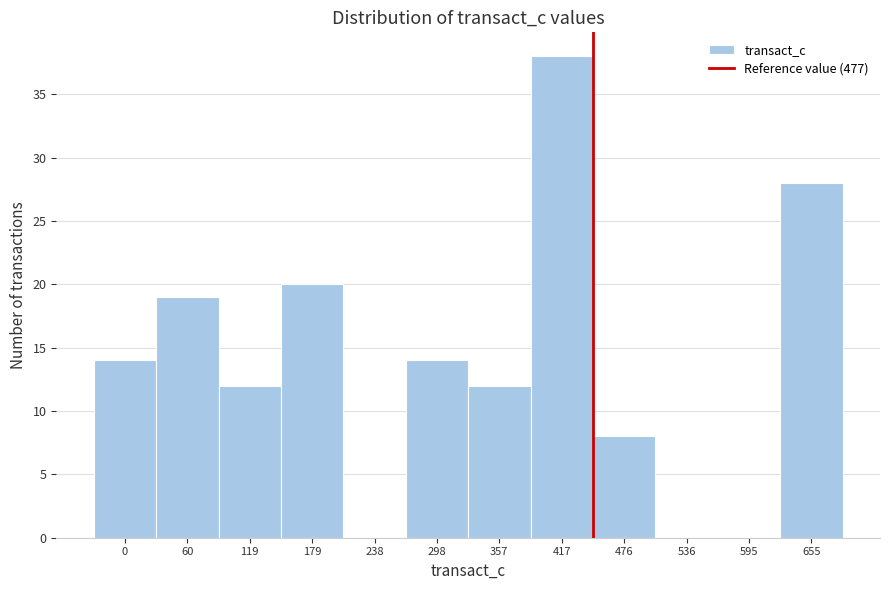

Reading left to right, extract all data points from this chart.

0=14	60=19	119=12	179=20	238=0	298=14	357=12	417=38	476=8	536=0	595=0	655=28